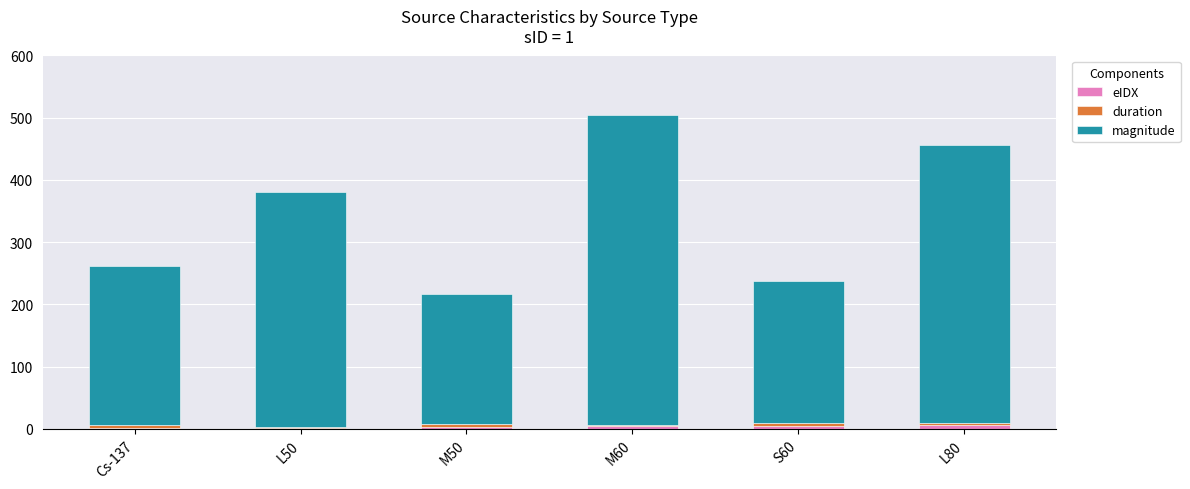

The eIDX series shows 2 at L50. True or false?

True